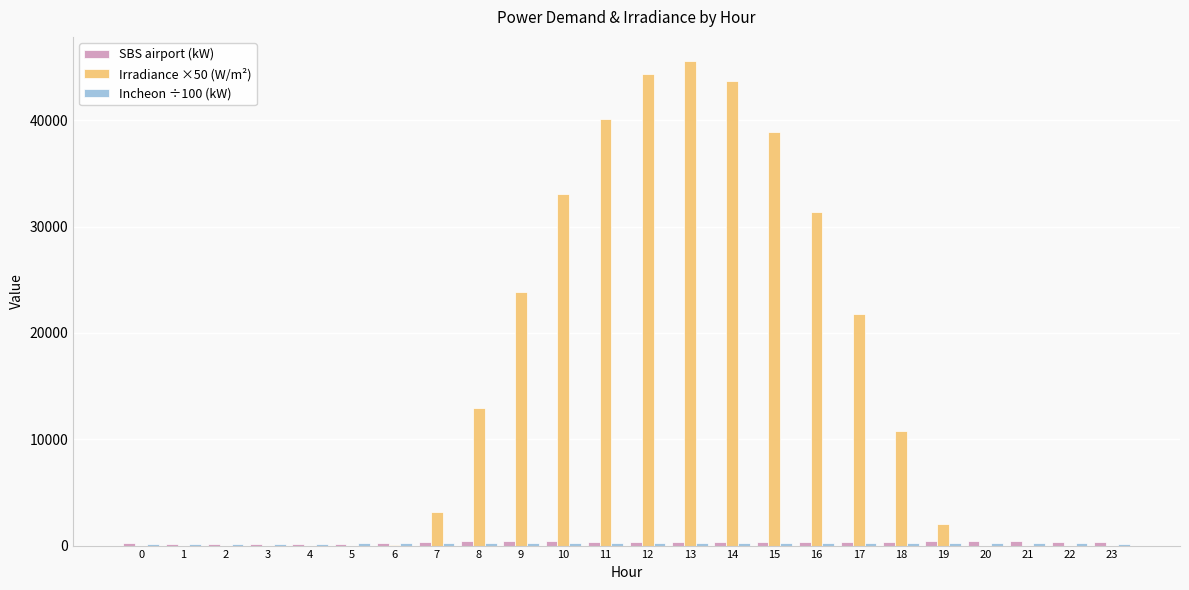

Which series has the largest total across all categories?

Irradiance ×50 (W/m²)